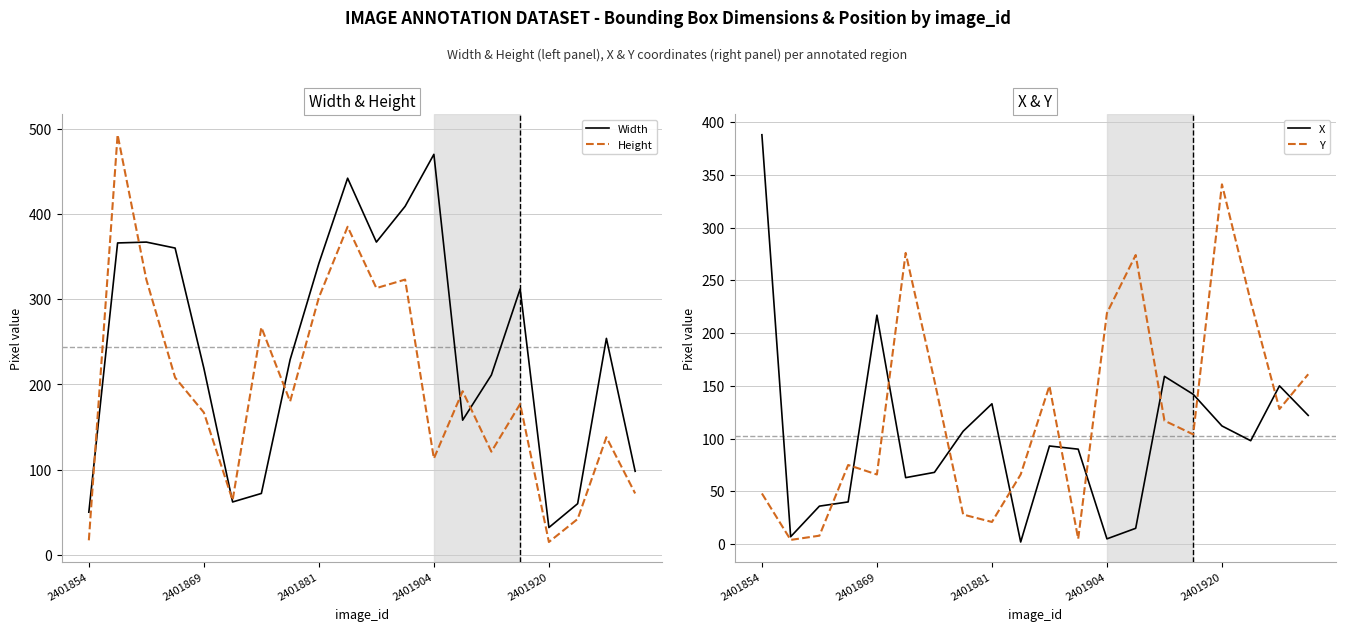

Rank the series at 6 from lowest to highest value.

X, Width, Y, Height